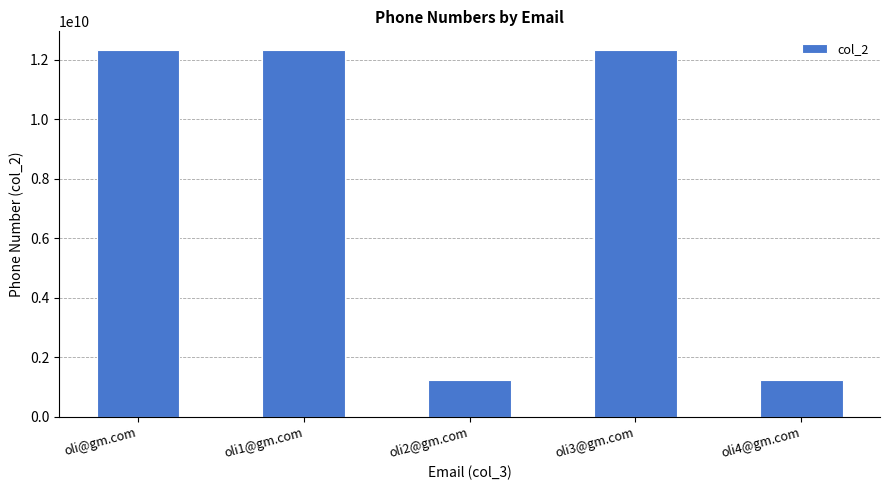

Where does the data first go above 12345678982?

oli@gm.com